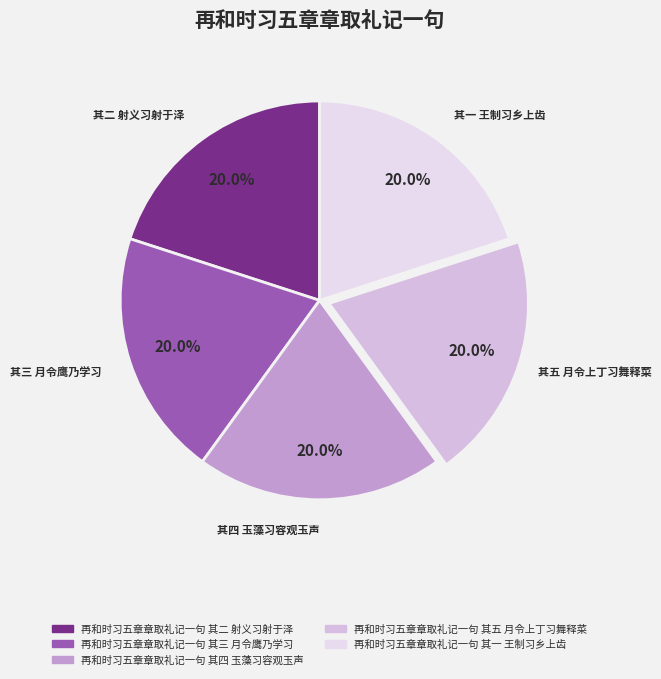

What portion of the pie excludes 再和时习五章章取礼记一句 其三 月令鹰乃学习?

80.0%